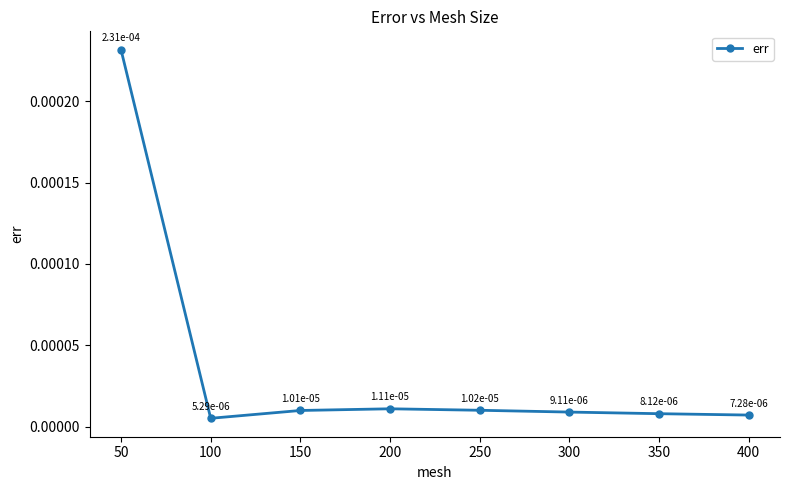

Does the chart display data point markers on the line(s)?

Yes